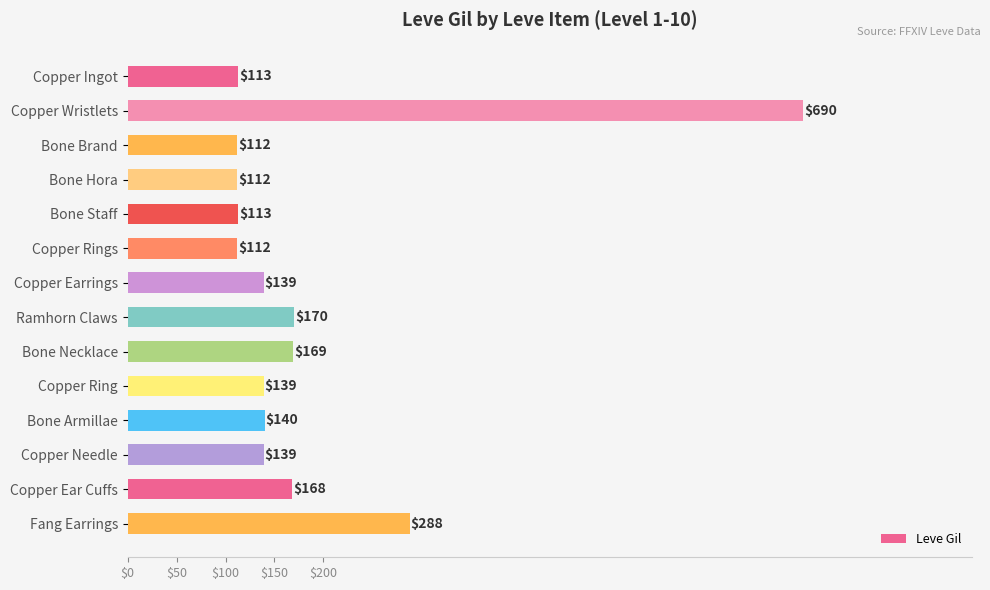

What is the smallest value displayed?

112